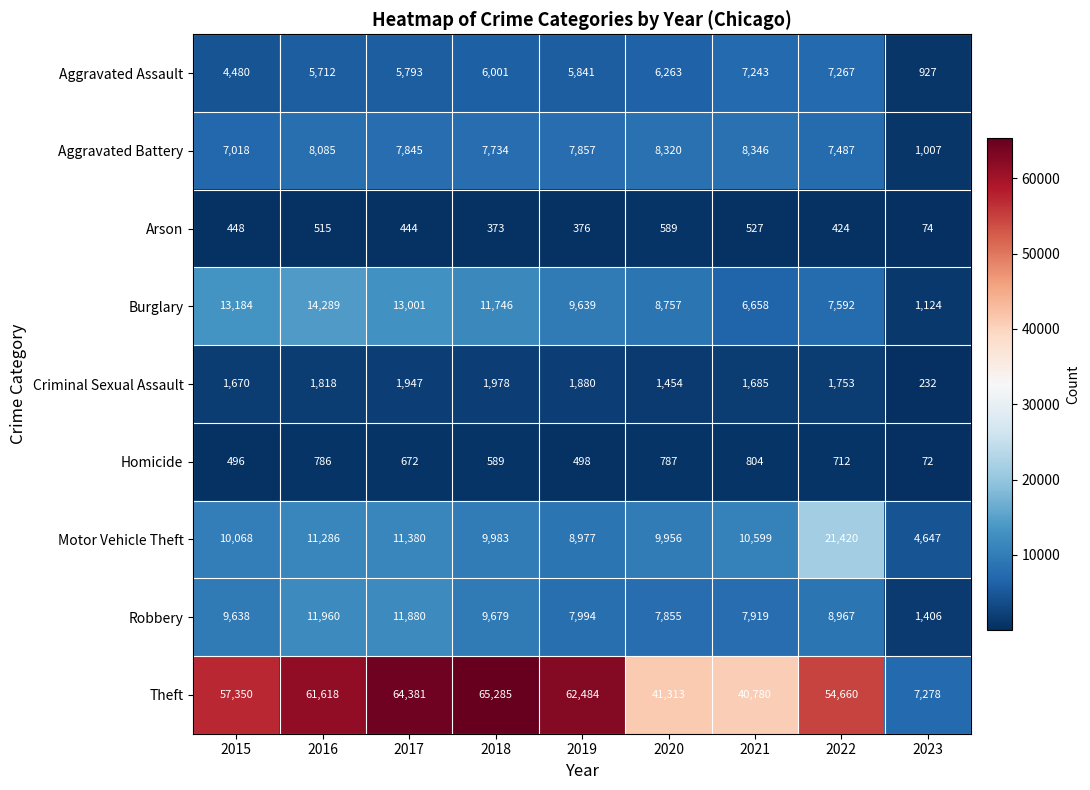

What is the difference between the second highest and minimum values in the Homicide series?

715